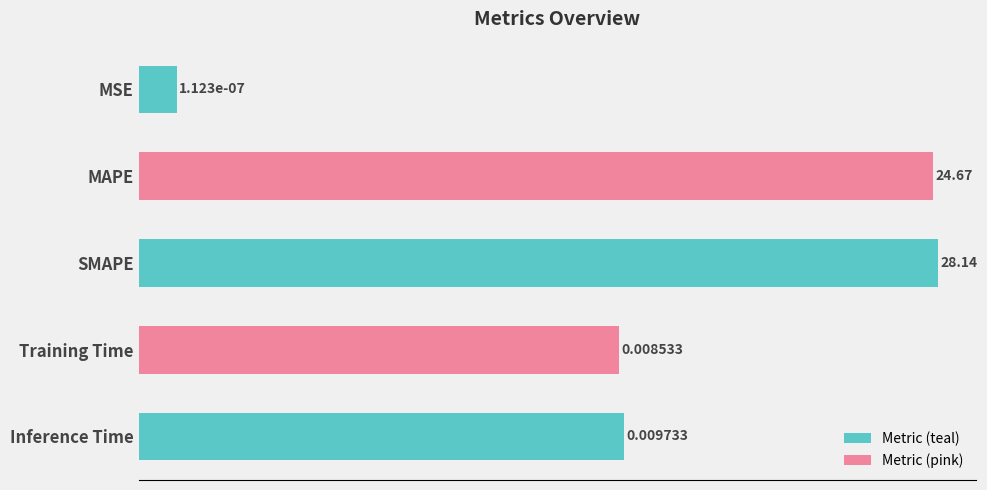

Are the bars grouped side by side (vs. stacked)?

No